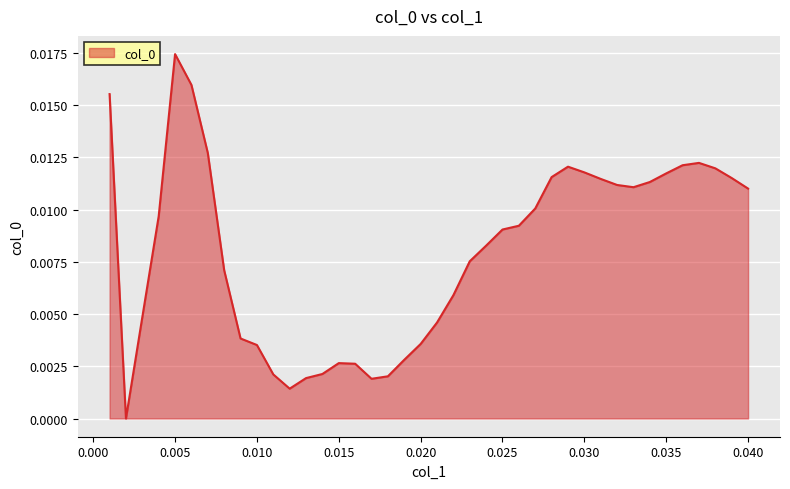

Does the chart display data point markers on the line(s)?

No